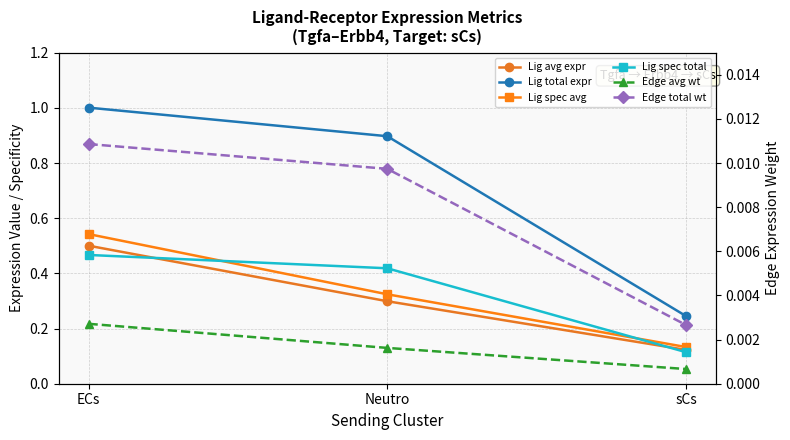

What is the value of the Ligand derived specificity of average expression value point at the 2nd from the left?

0.3